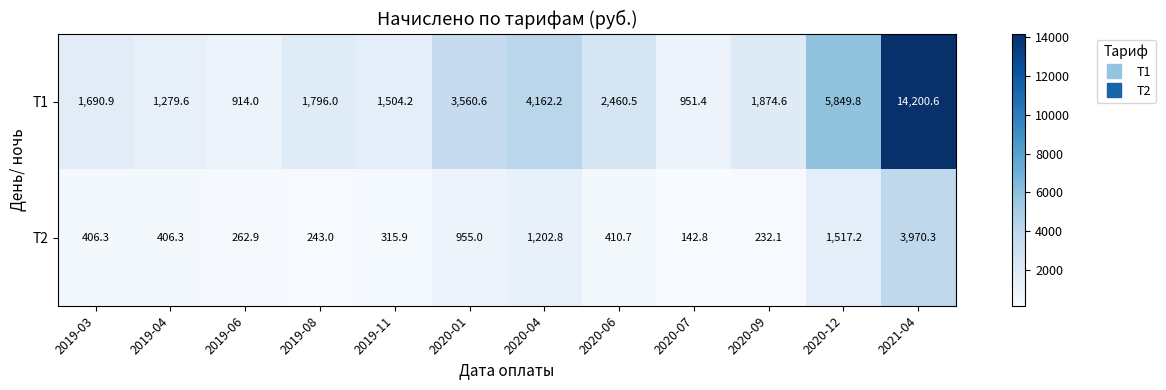

What is the spread (max minus min) of values at 2019-04?

873.3